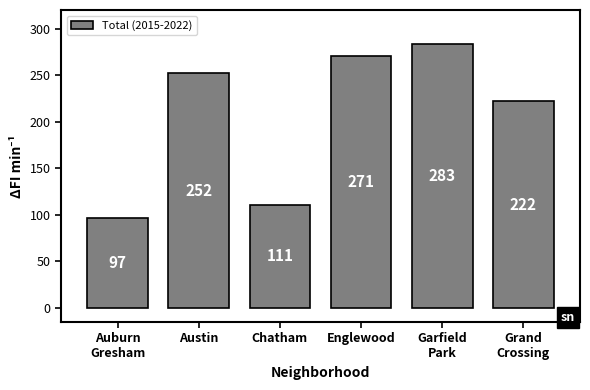

Where is the data nearest to the value 190?

Grand
Crossing